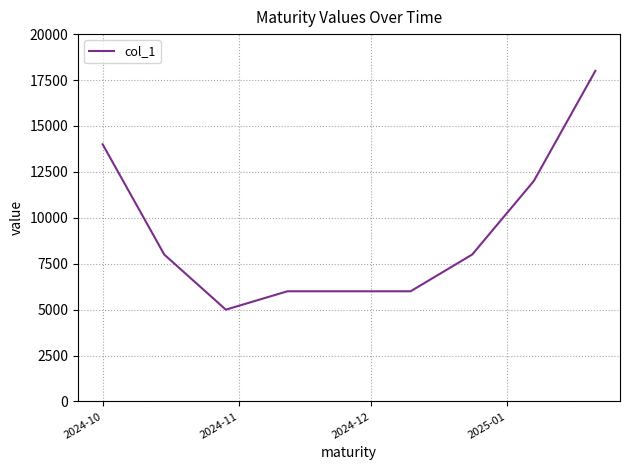

True or false: there are more than 1 points higher than both neighbors.

False